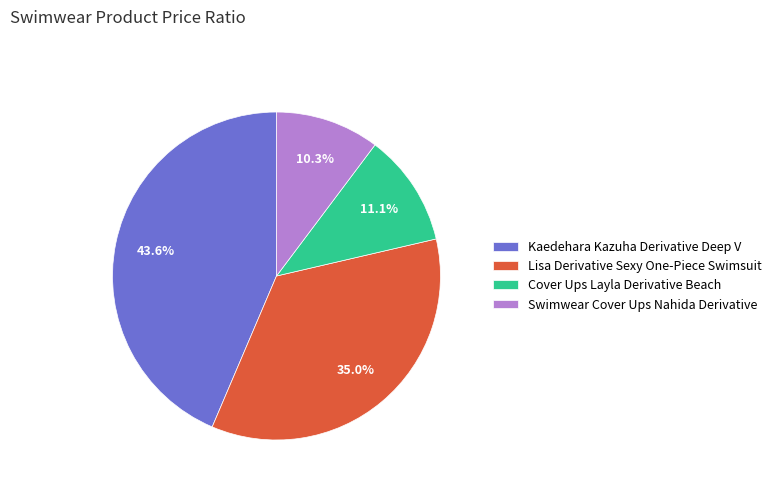

To the nearest percent, what is the difference between the largest and smallest slice percentages?

33%